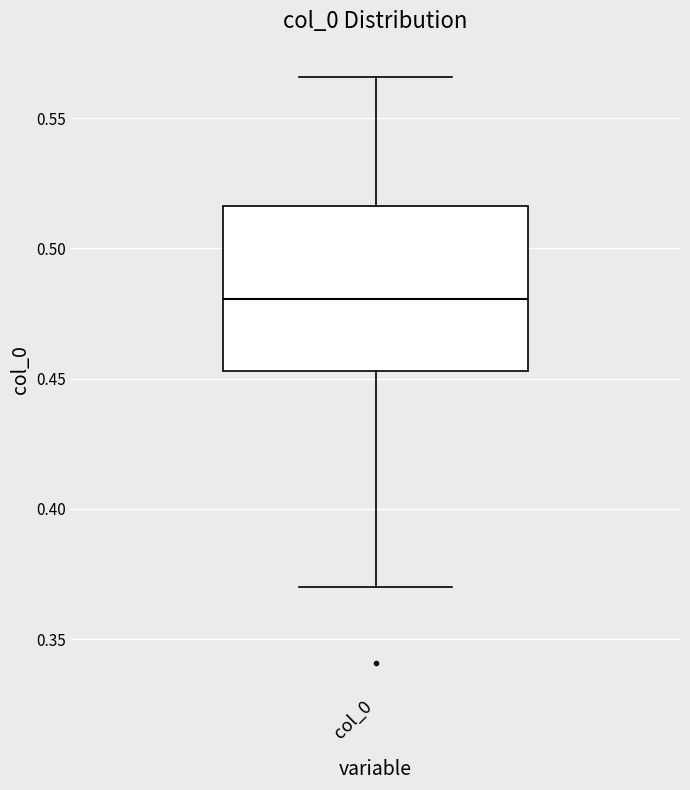

Read this box plot against the y-axis: the position of the median line, the range covered by the box, and the ends of both whiskers. The values are not printed on the chart, so give them approximately, as read against the axis.

median 0.480, box 0.455 to 0.515, whiskers 0.370 to 0.565